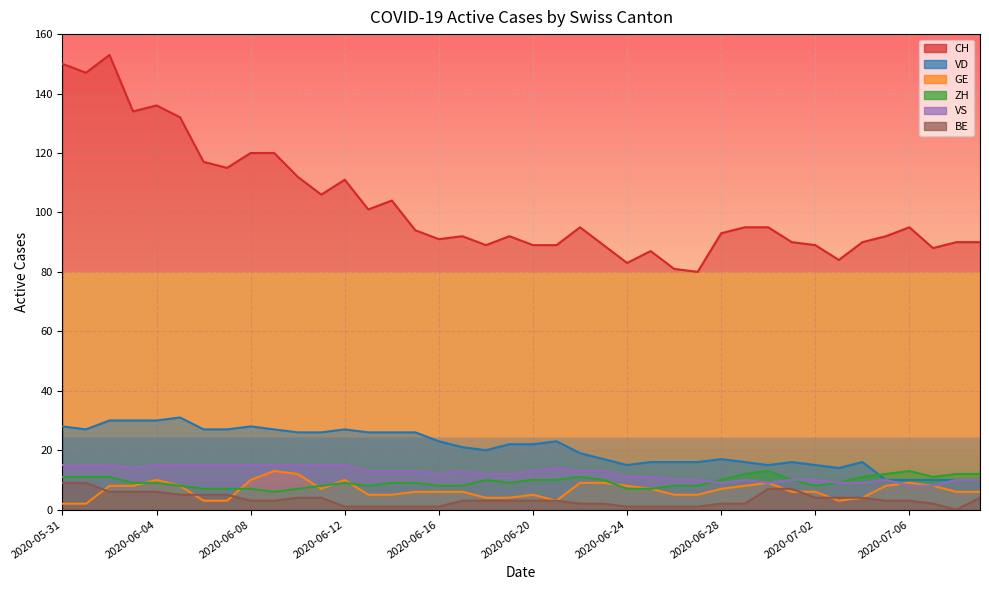

Is it true that VS equals 15 at 2020-06-07?

True